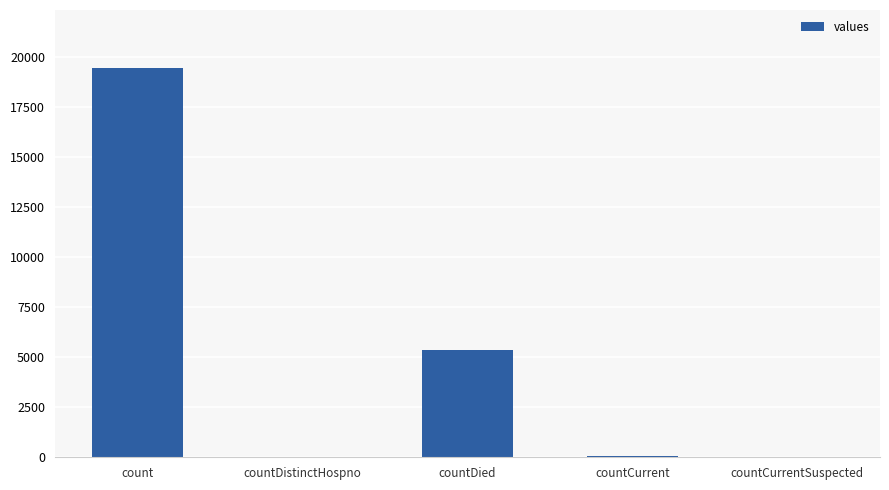

What is the change in value from countDistinctHospno to countCurrent?

+22